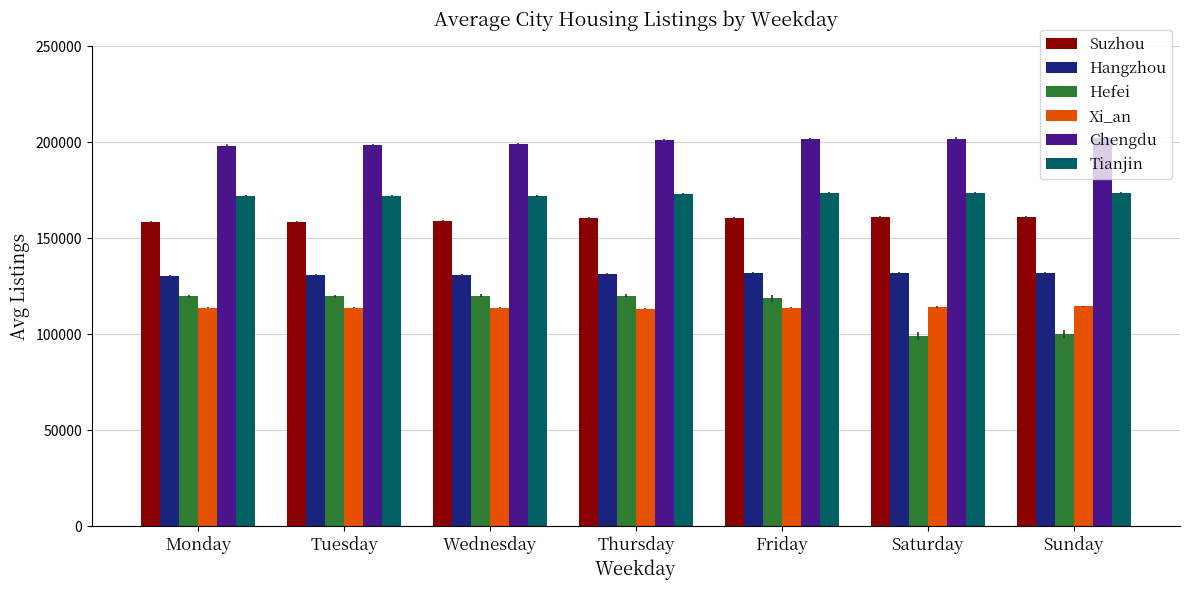

Which series has the largest total across all categories?

Chengdu